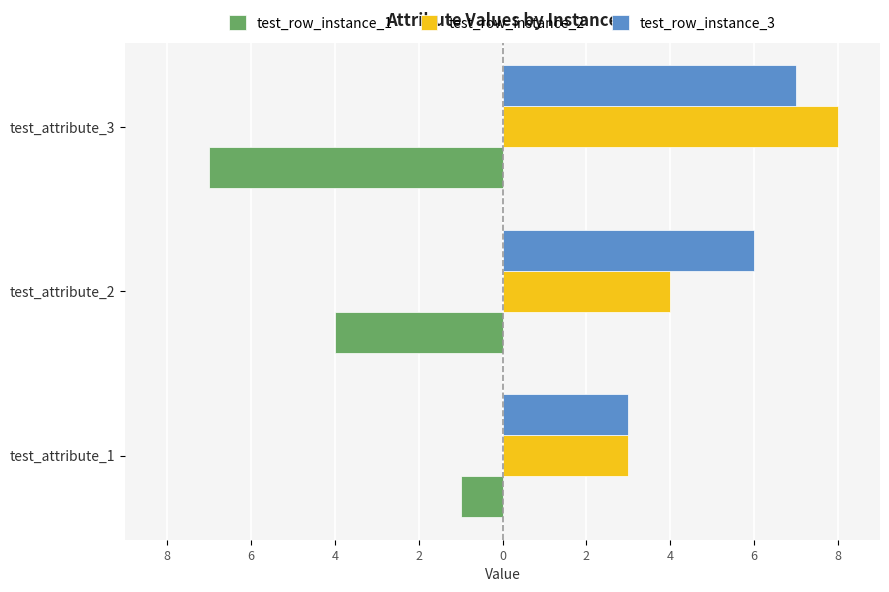

Reading left to right, list all the values displayed in this chart.

test_row_instance_1: -1	-4	-7
test_row_instance_2: 3	4	8
test_row_instance_3: 3	6	7